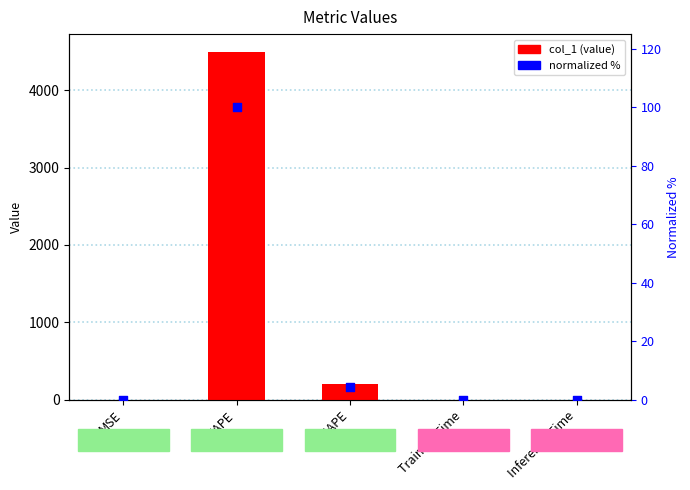

Which series has the widest spread of Y values?

col_1